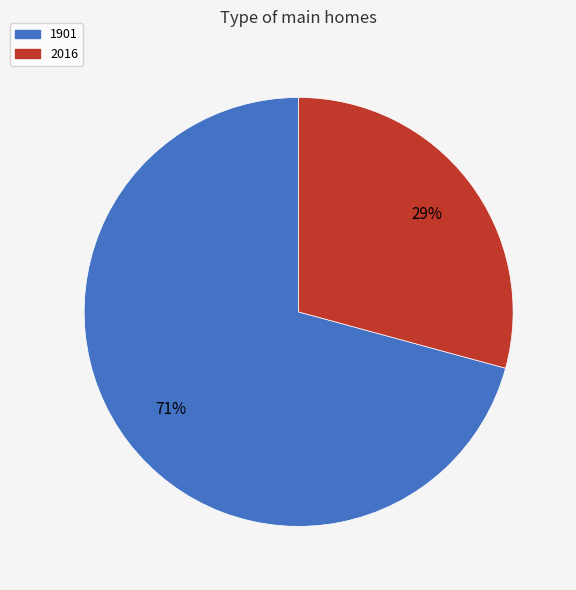

Which slice is the smallest?

2016